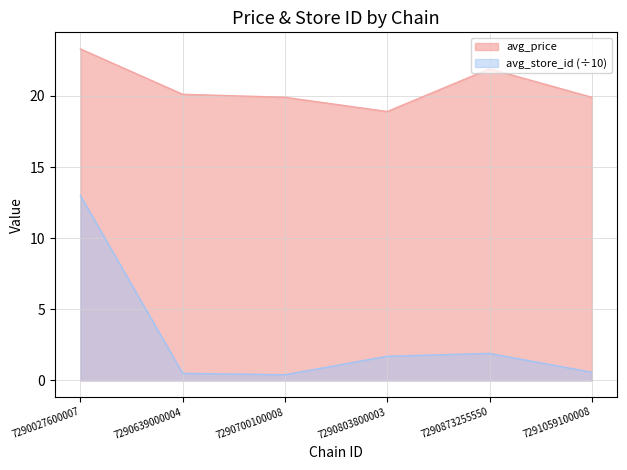

True or false: avg_price and avg_store_id cross at least once.

False